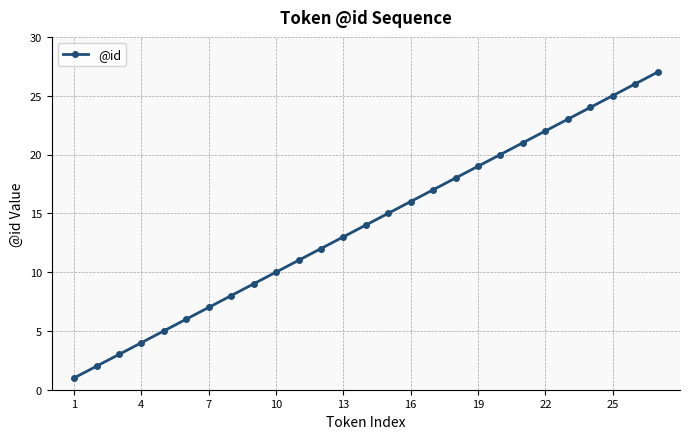

What is the average value?

14